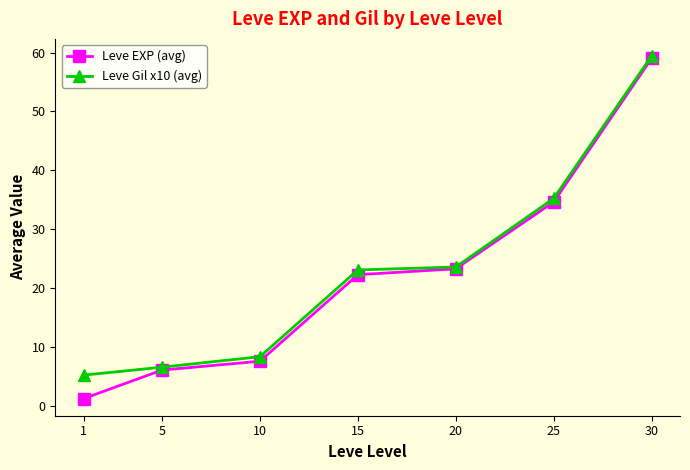

At how many categories does at least one series exceed 49?

1